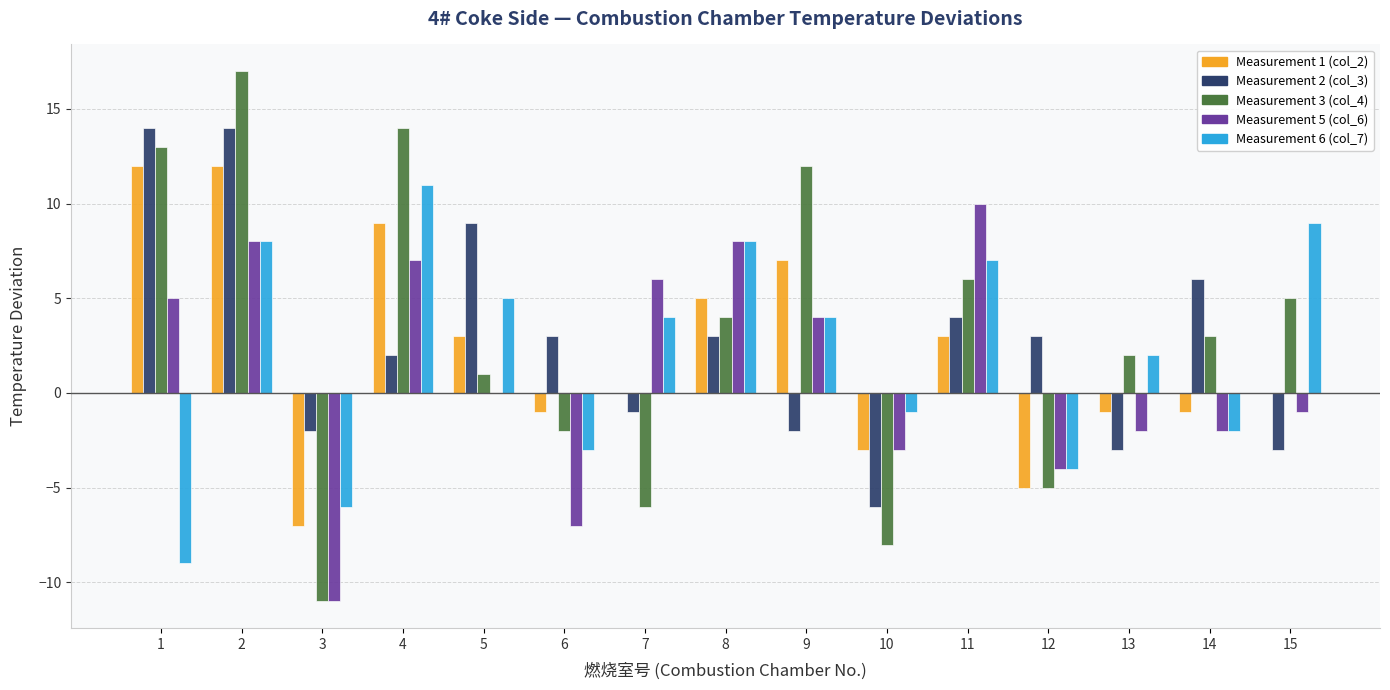

What is the highest value of the Measurement 5 (col_6) series?

10